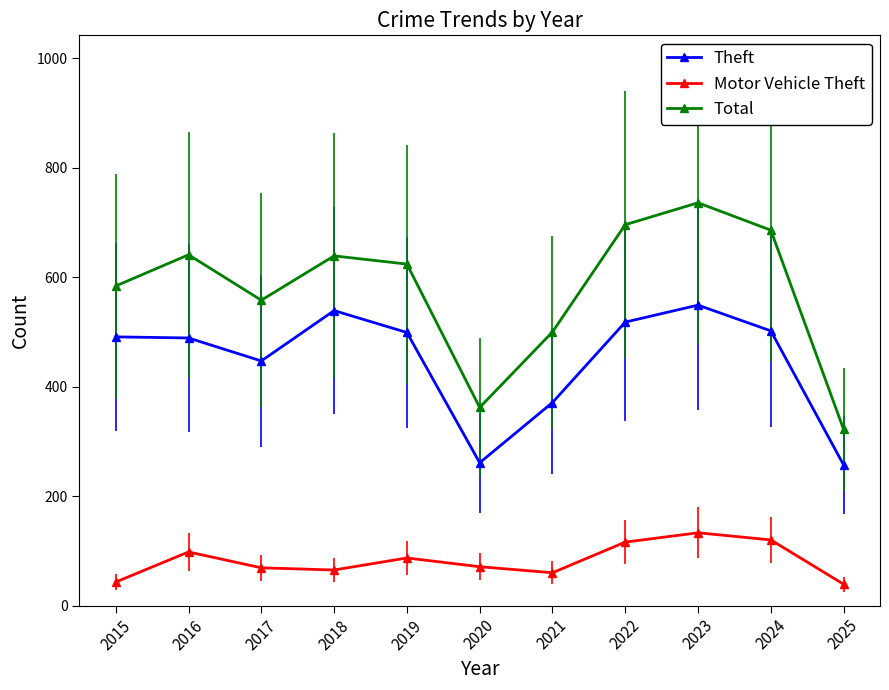

What is the value of the Total point at the 4th from the left?

639